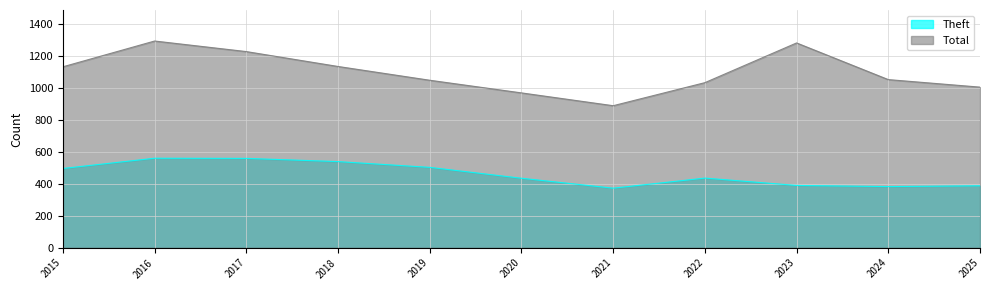

What value does the Theft series have at 2016, to the nearest 10?

560